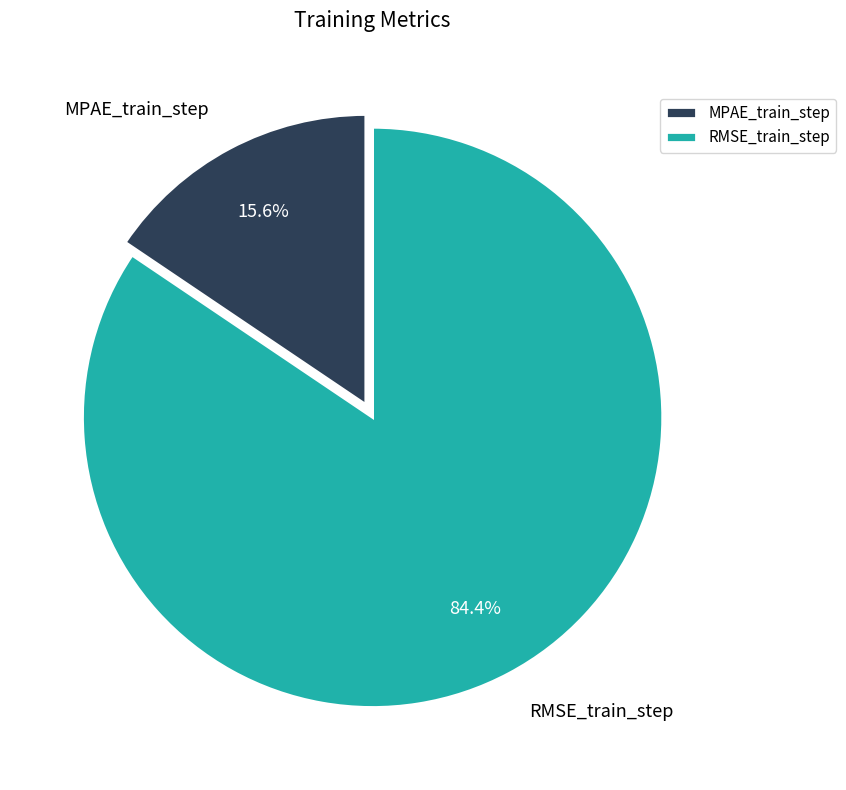

Which slice is the largest?

RMSE_train_step